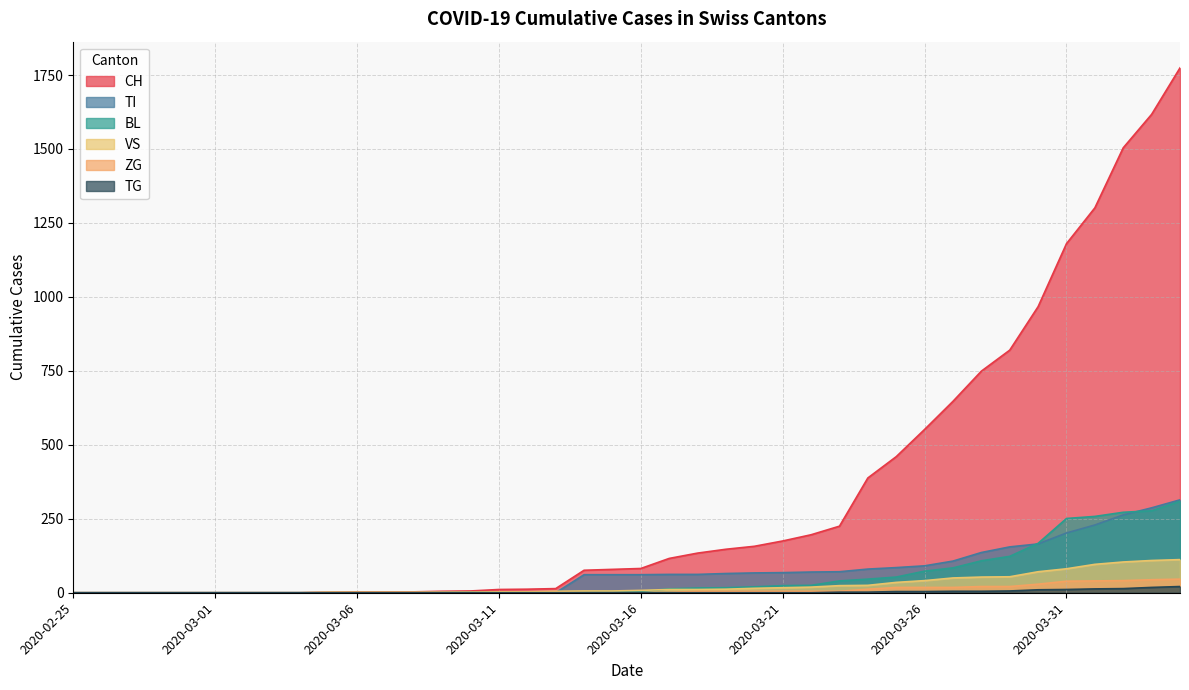

List the series in order of their peak value, lowest first.

TG, ZG, VS, BL, TI, CH